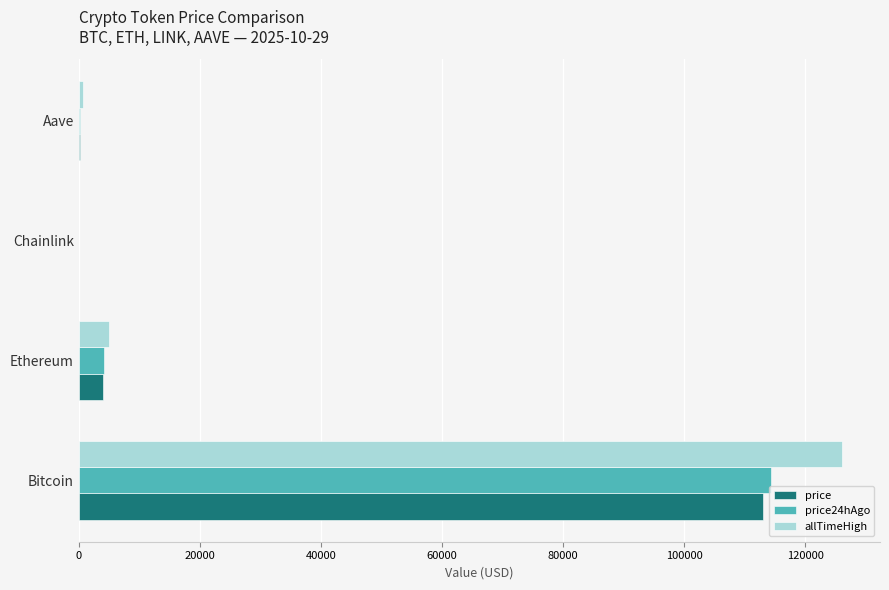

What are all the series names shown in the legend?

price, price24hAgo, allTimeHigh